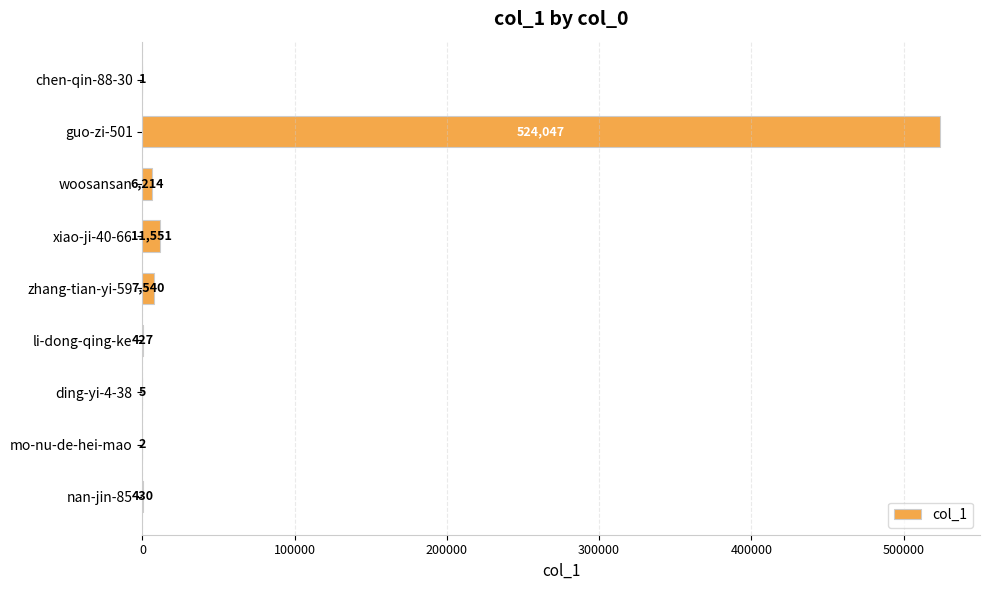

Where is the data nearest to the value 262024?

xiao-ji-40-66